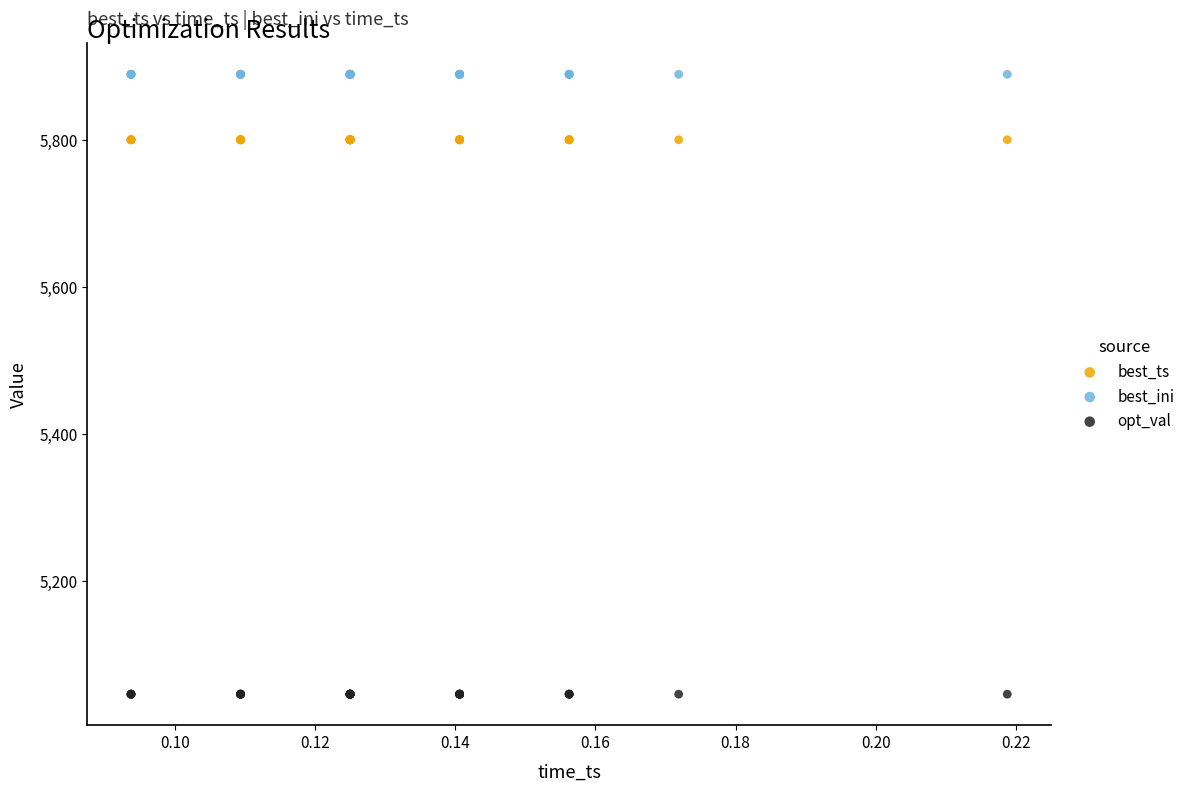

What are all the series names shown in the legend?

best_ts, best_ini, opt_val